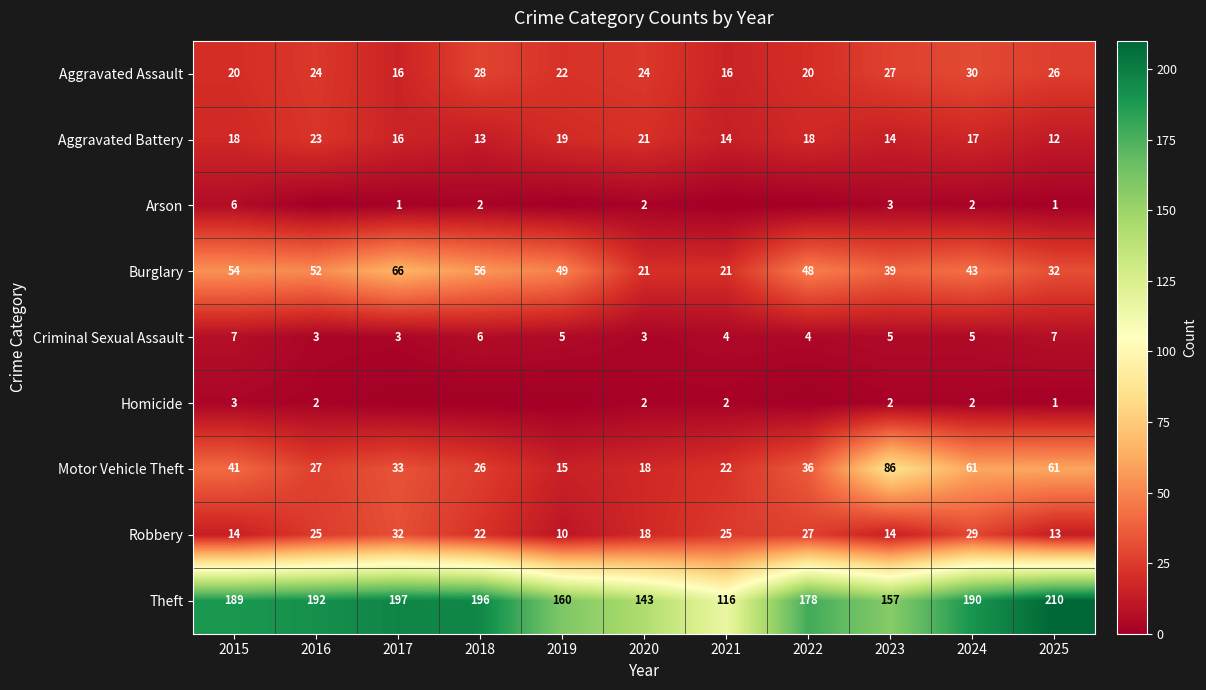

At how many categories does at least one series exceed 14?

11